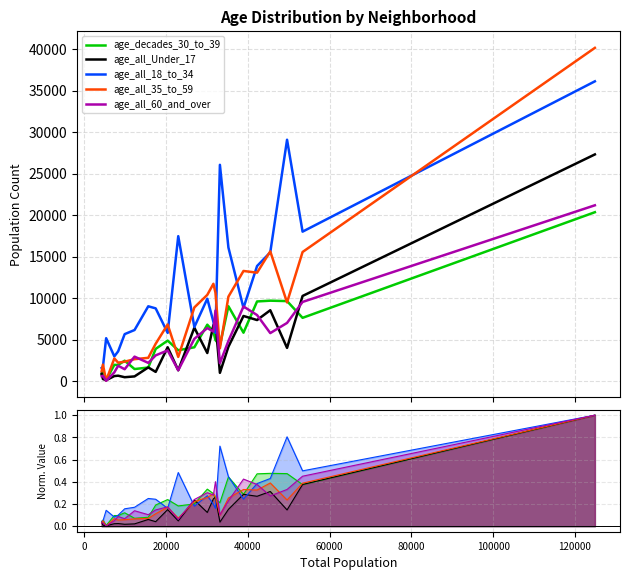

How many interior local peaks does the age_all_60_and_over series have?

7